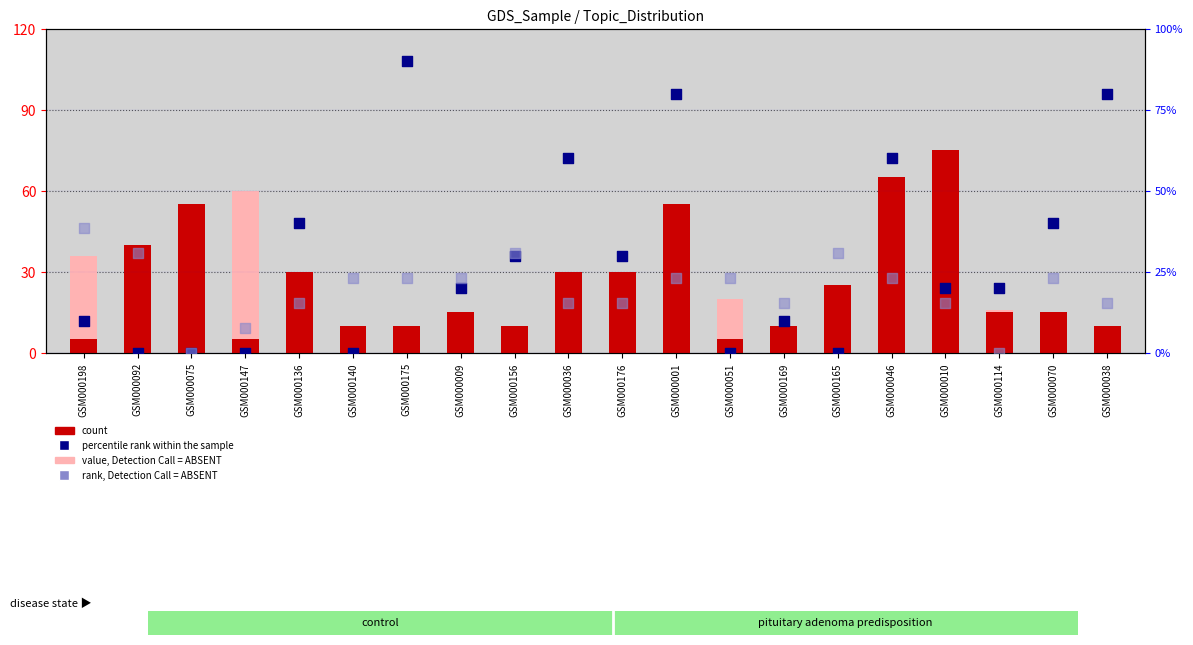

Is the value of value, Detection Call = ABSENT at GSM000038 greater than the value of rank, Detection Call = ABSENT at GSM000169?

No